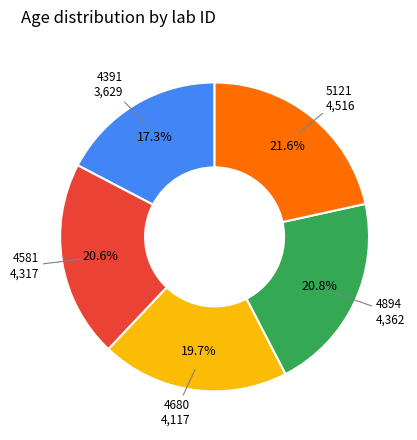

Is there a majority slice in this chart?

No